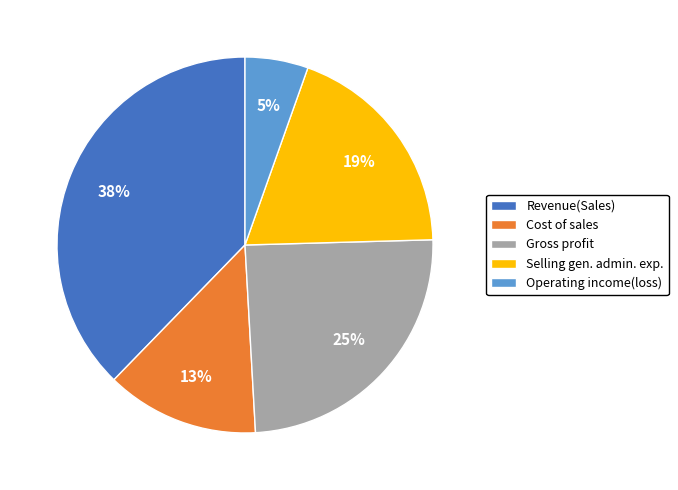

The Gross profit slice represents 25% of the pie. True or false?

True